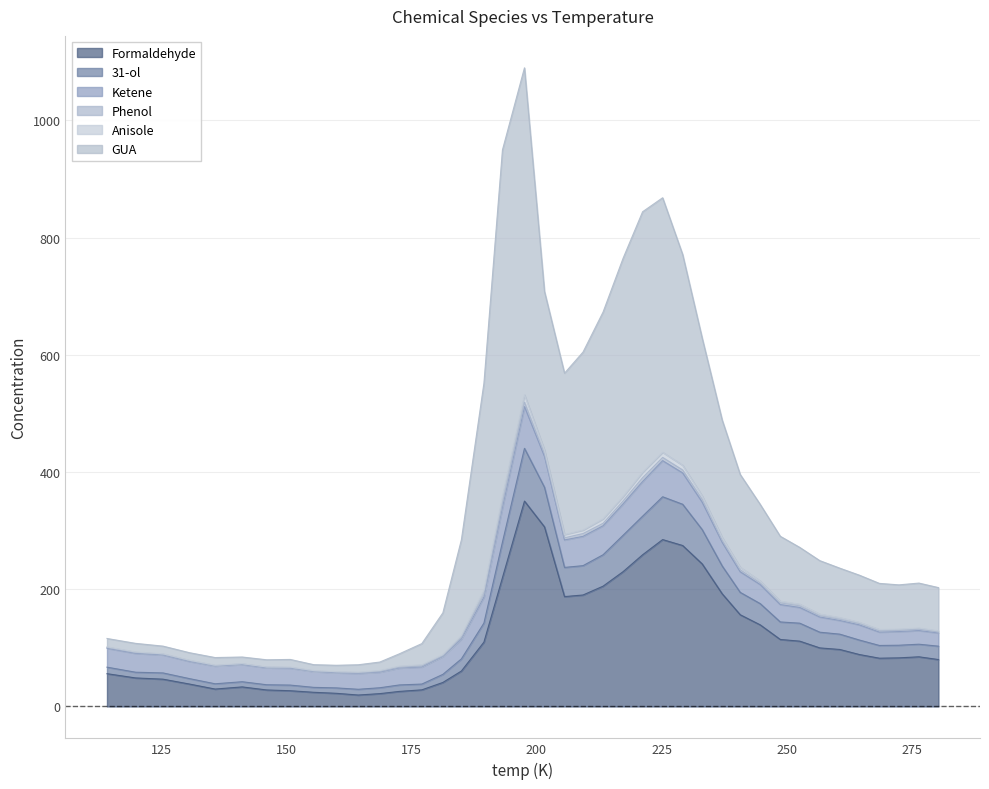

What is the maximum value for Formaldehyde?

350.4